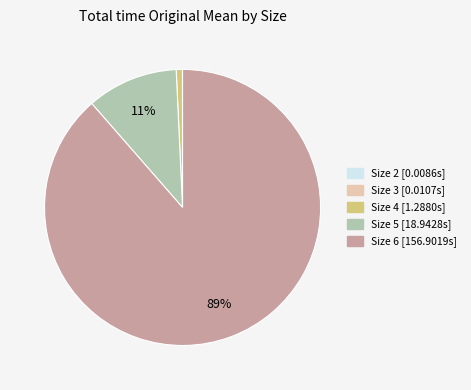

To the nearest percent, what is the average slice percentage?

20%